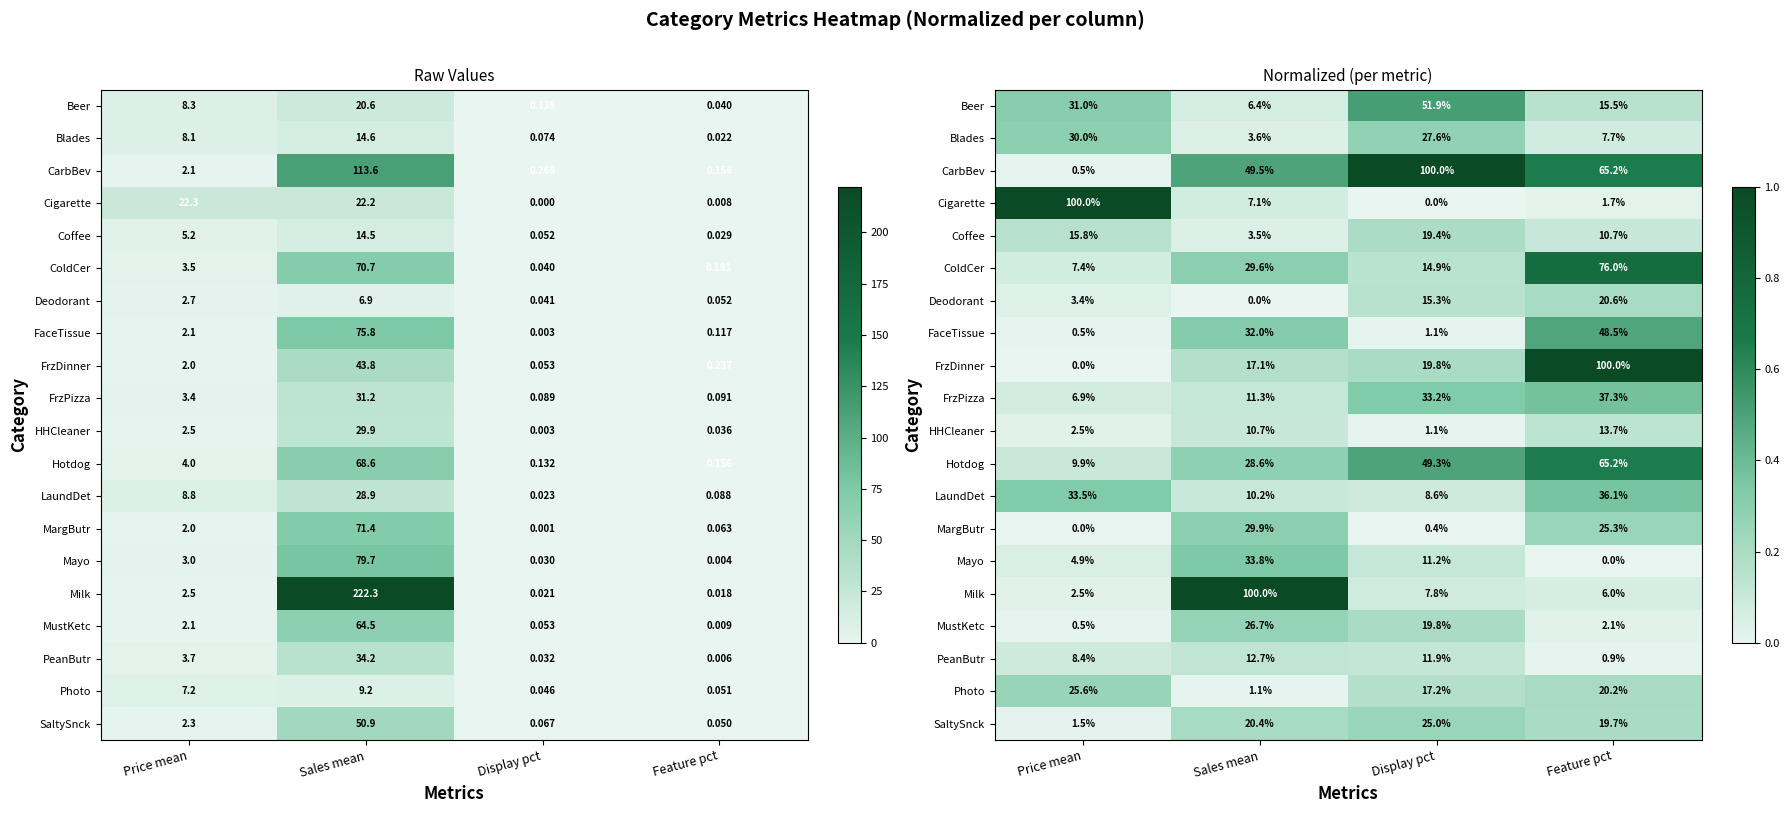

What is the total value across all series at Feature pct?

5.7